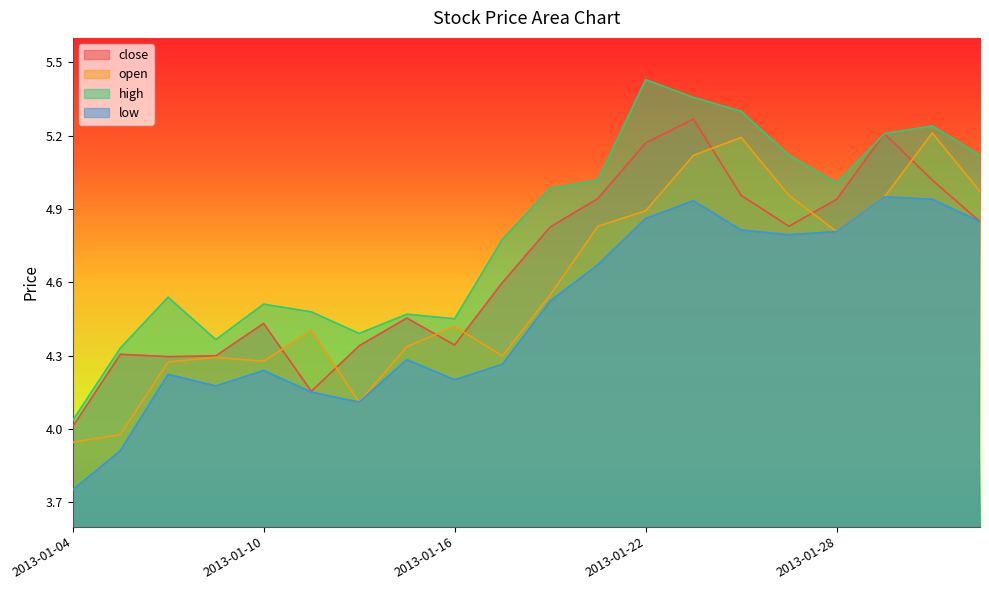

At which category does the chart reach its peak across all series?

2013-01-22